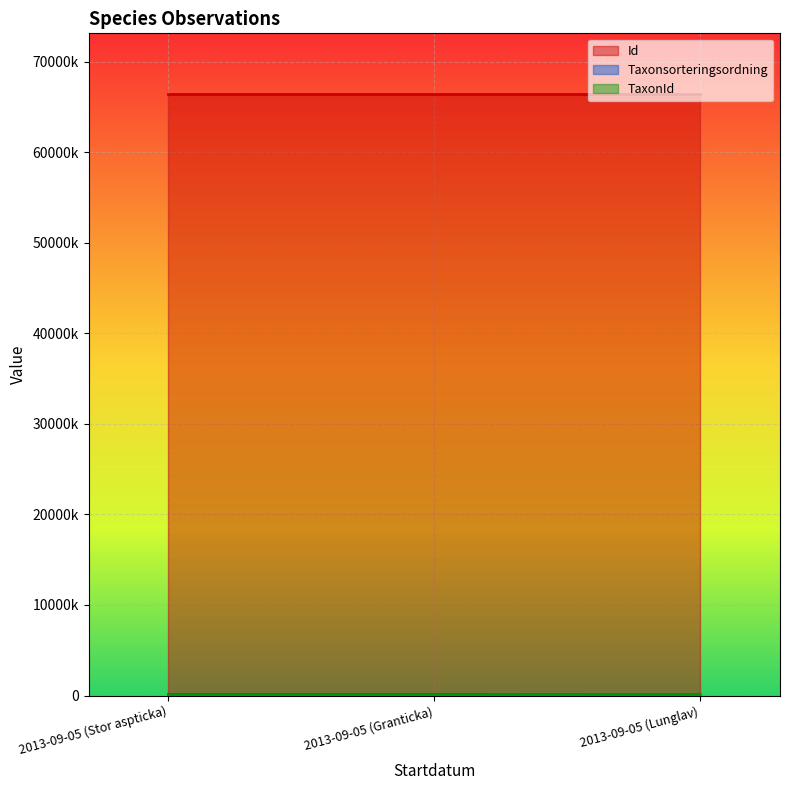

What are all the series names shown in the legend?

Id, Taxonsorteringsordning, TaxonId